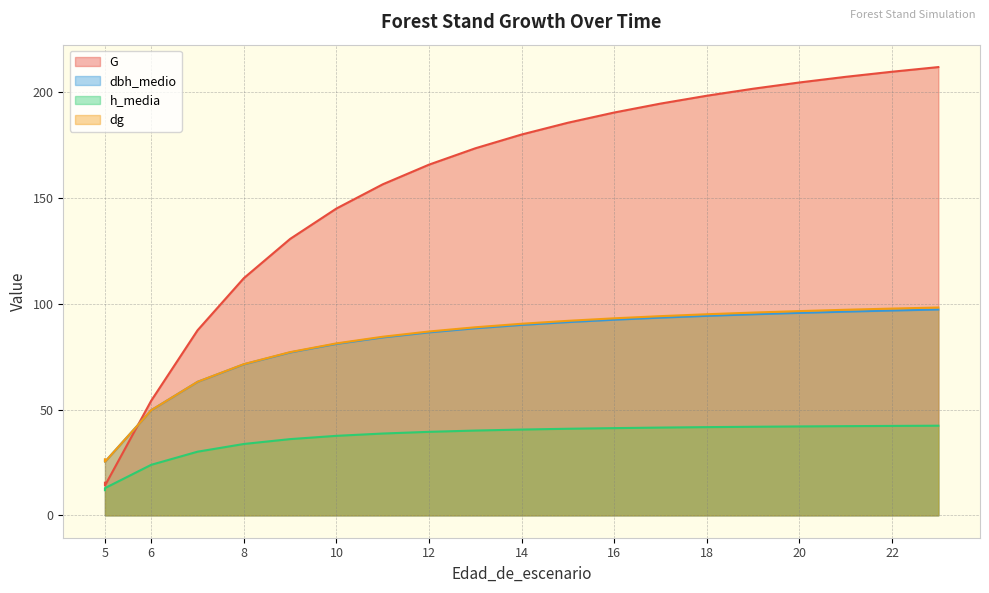

Which category has the lowest value in the dbh_medio series?

5